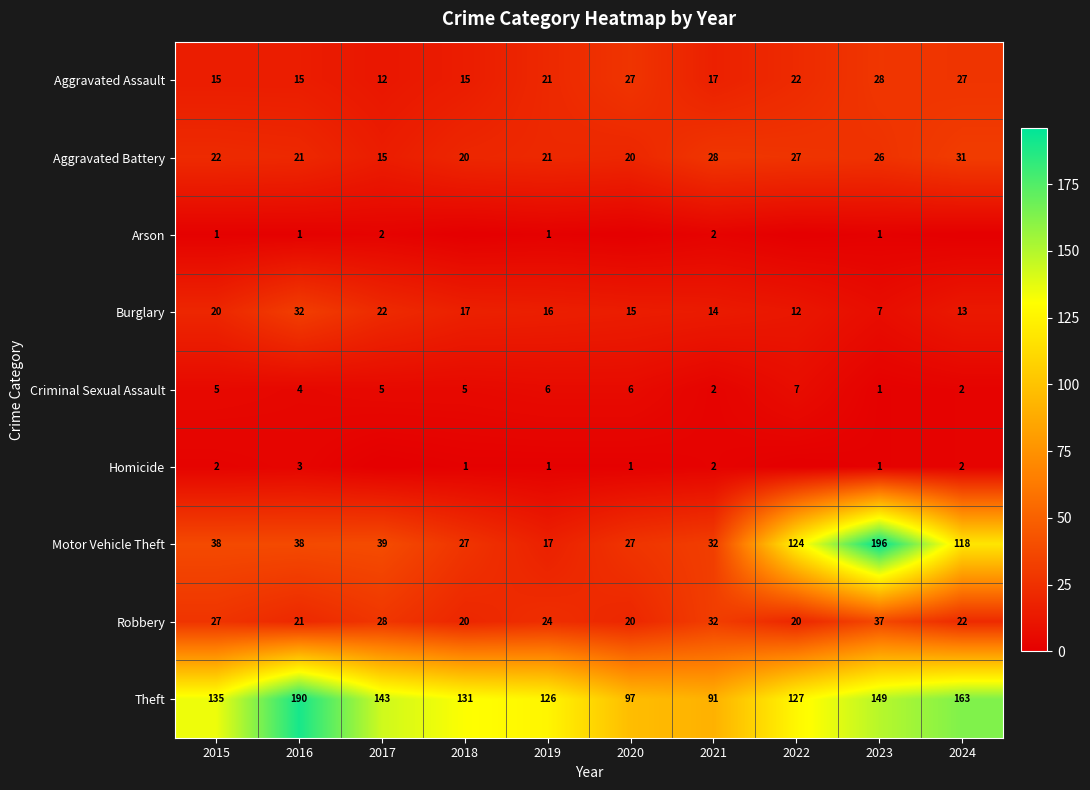

Is it true that Criminal Sexual Assault equals 1 at 2017?

False